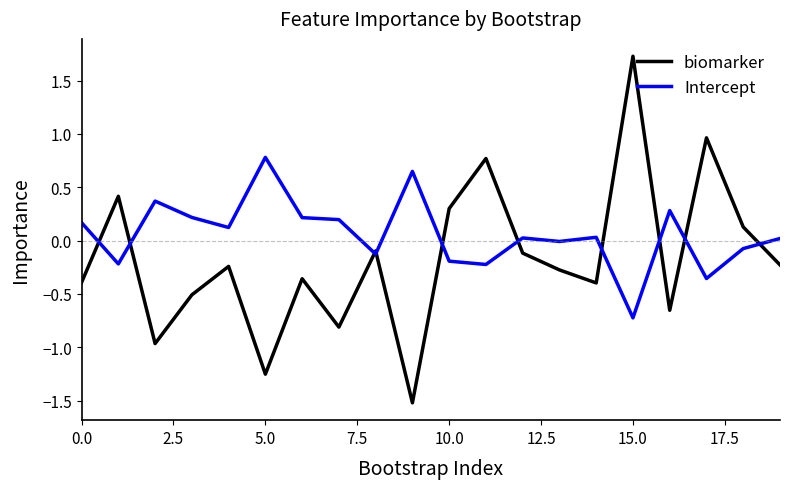

List the series in order of their overall mean, highest first.

Intercept, biomarker